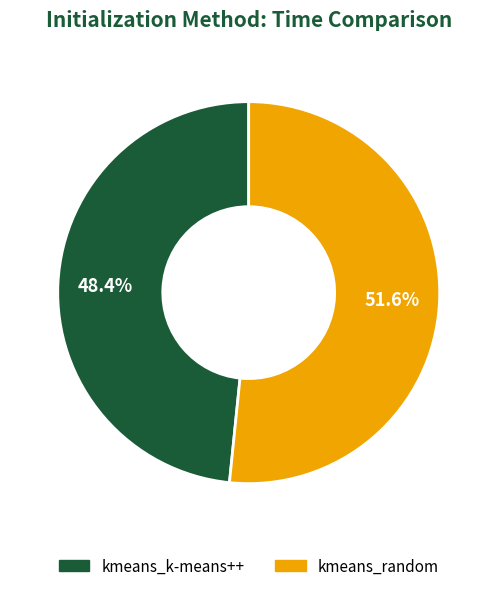

Count the number of slices in the pie.

2